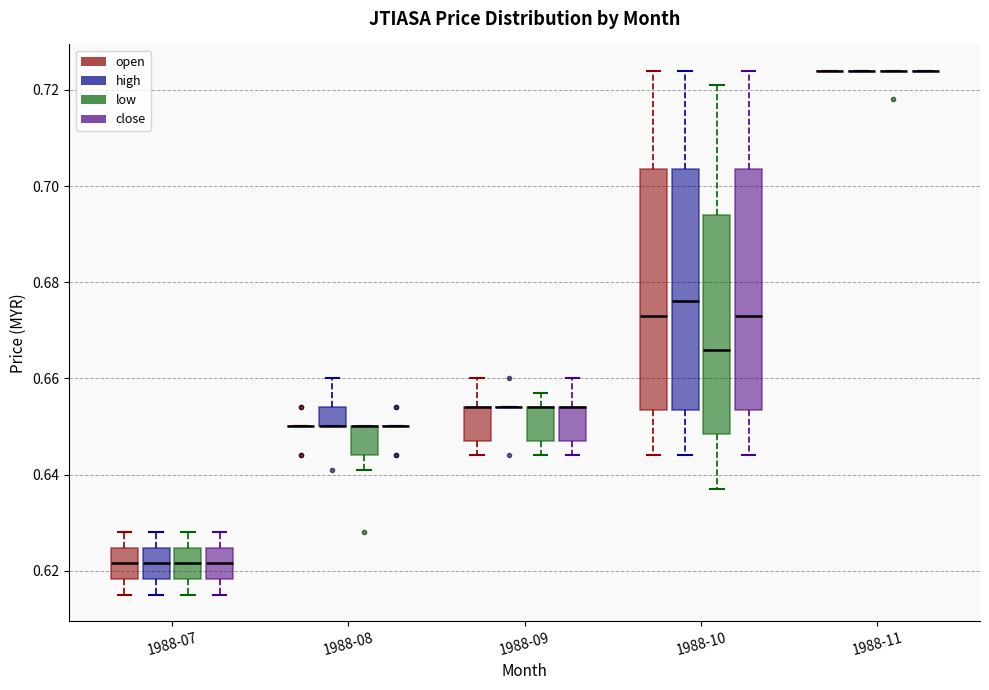

Where does the upper whisker of the box for 1988-10 (open) end on the y-axis? The values are not printed on the chart, so give them approximately, as read against the axis.

0.724